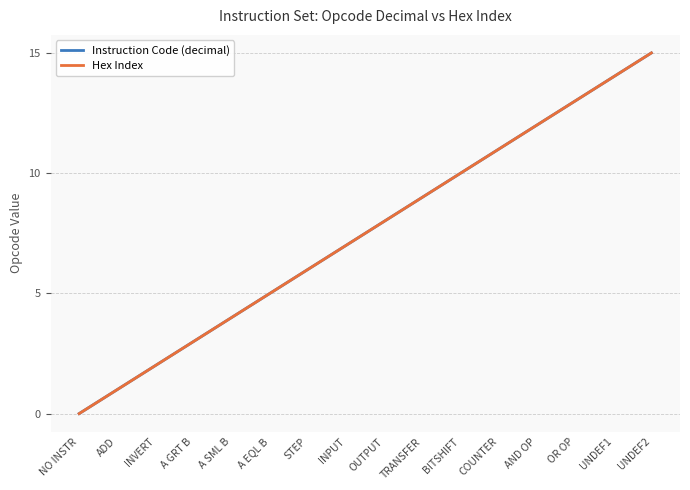

Is this an area chart (filled region under the line)?

No